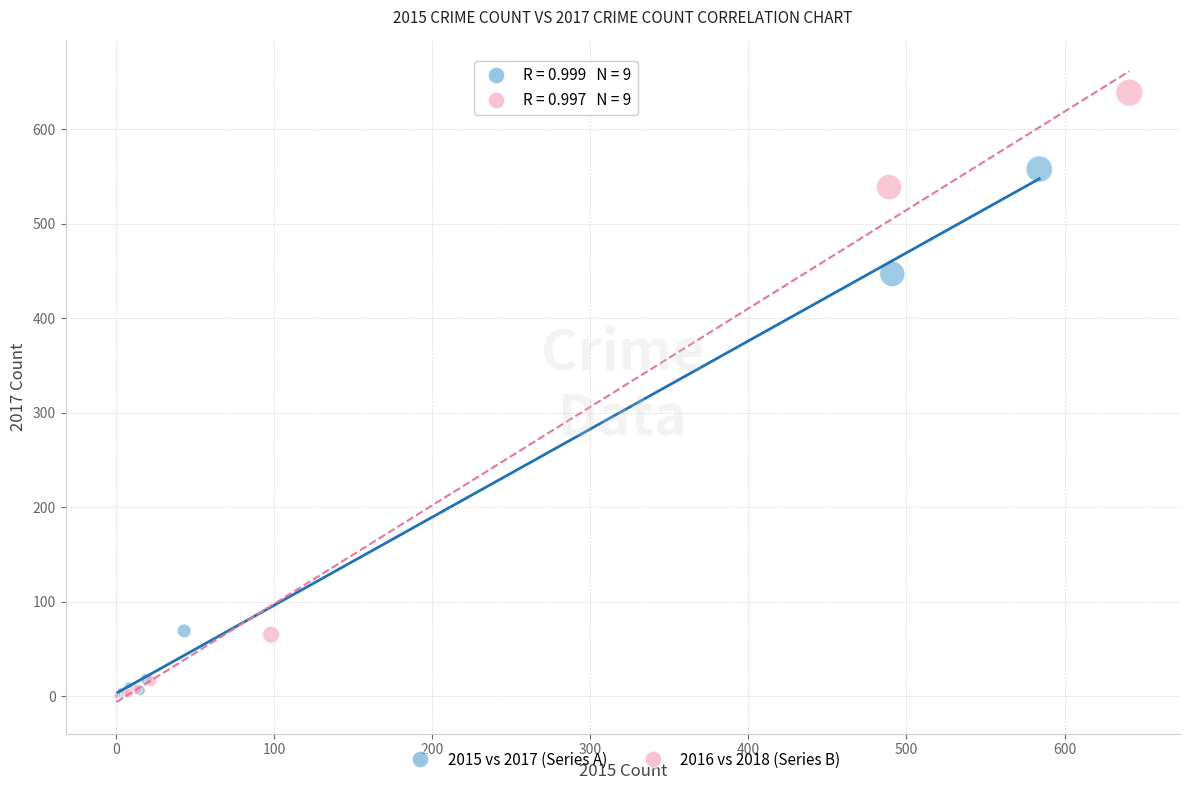

Which series contains the highest Y value?

2016 vs 2018 (Series B)